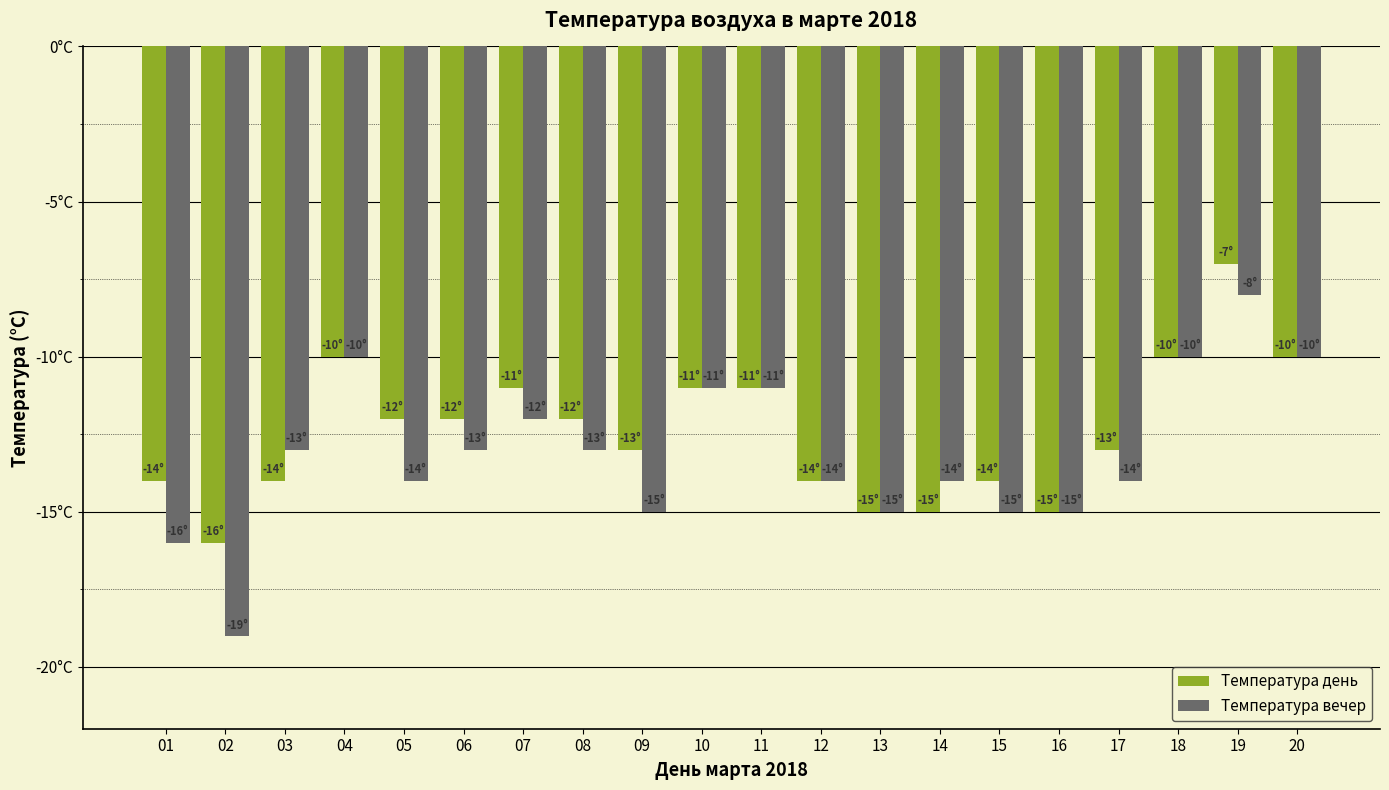

What are all the series names shown in the legend?

Температура день, Температура вечер